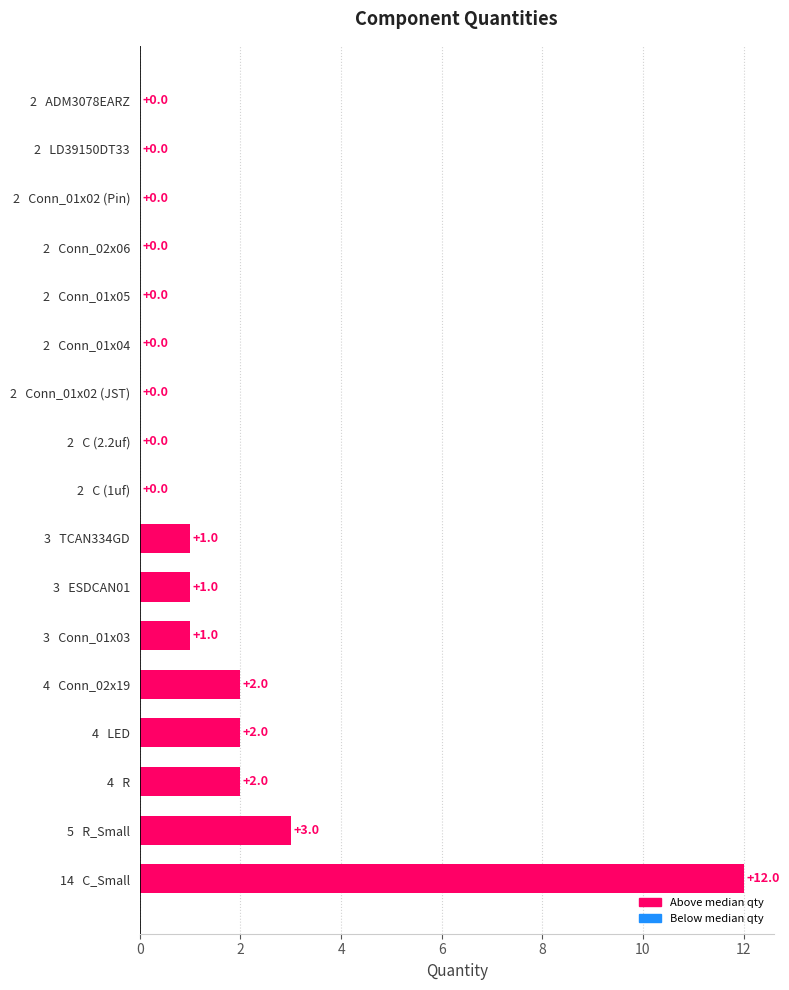

The chart shows a value of 12 at 14   C_Small. True or false?

True